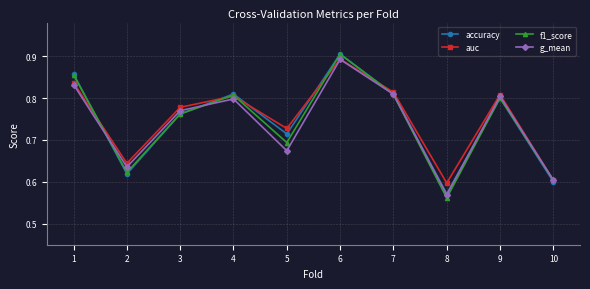

Is it true that auc equals 0.8 at 4?

True